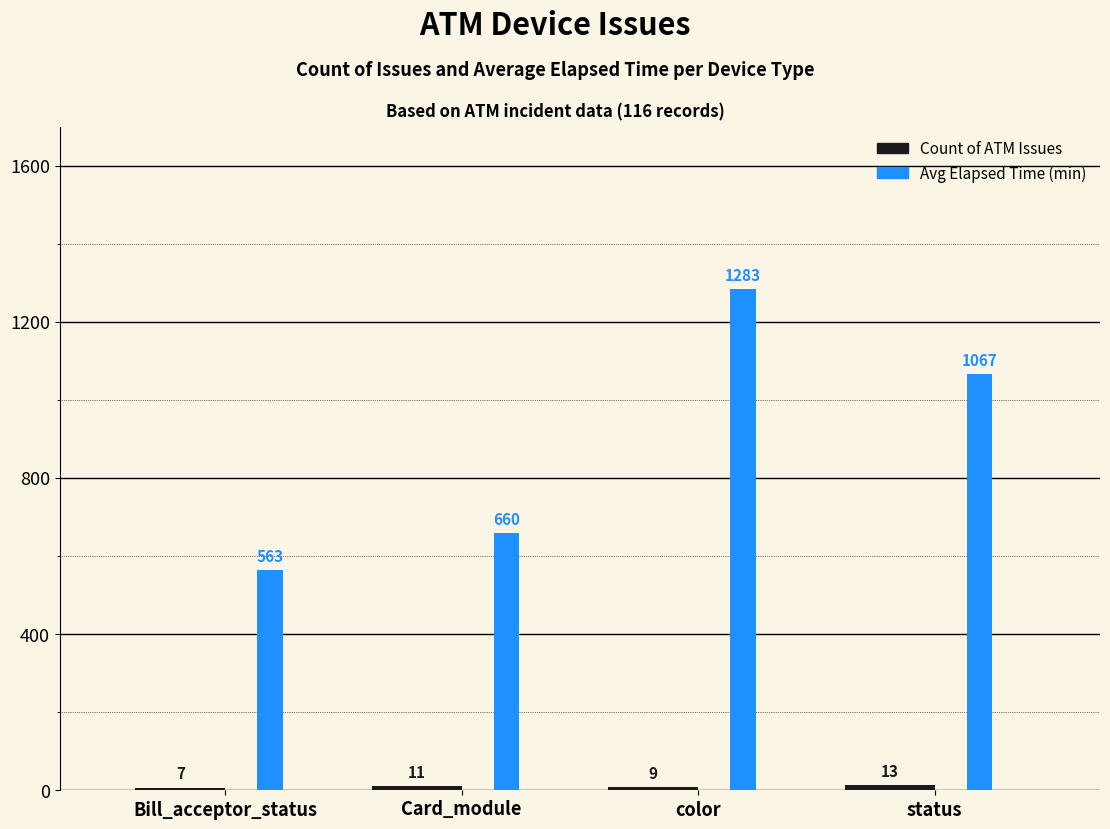

How many categories are shown in the chart?

4